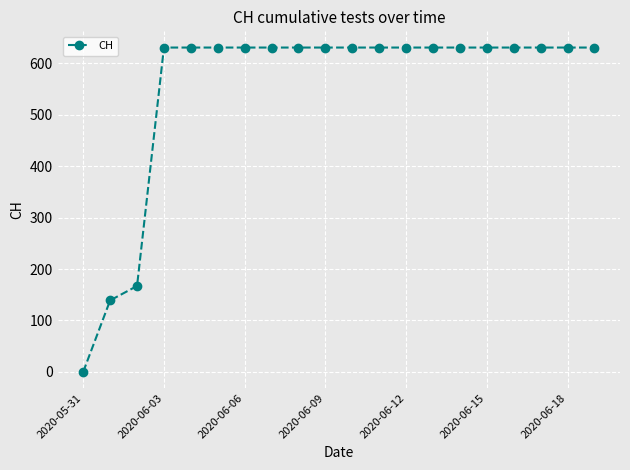

What is the difference between the second highest and second lowest values?

492